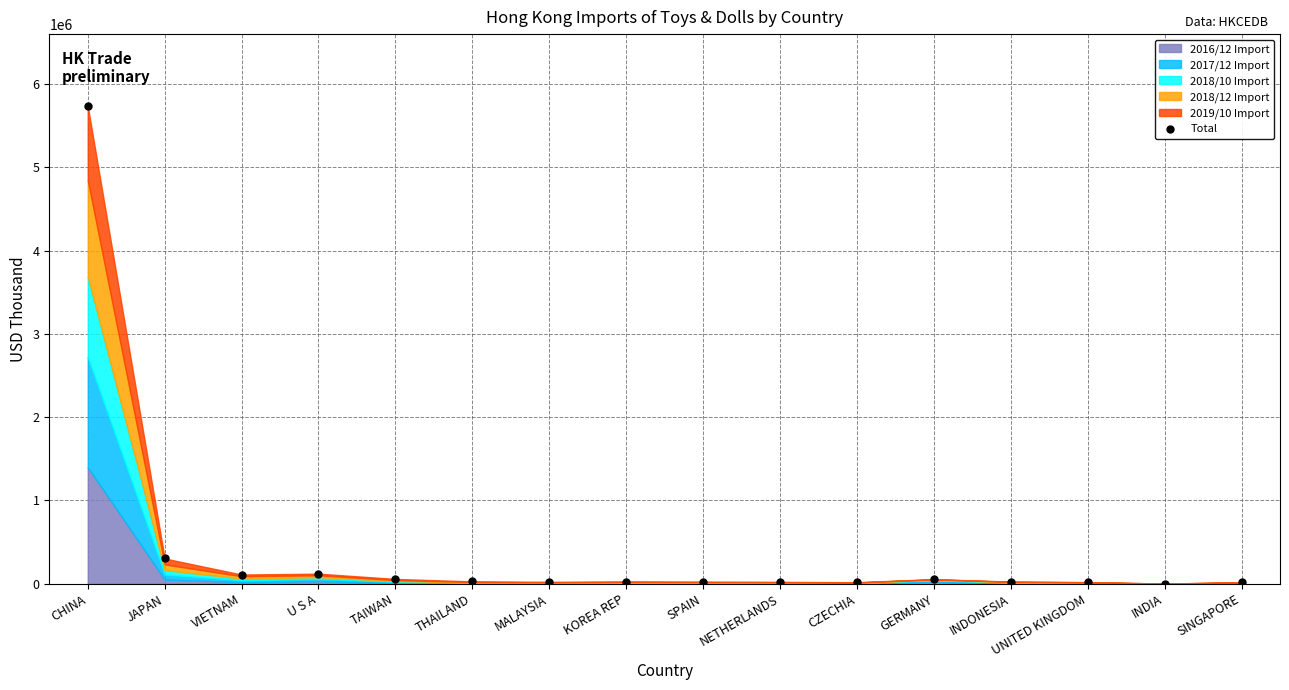

List the labels in order of value, smallest first.

INDIA, SINGAPORE, CZECHIA, UNITED KINGDOM, NETHERLANDS, MALAYSIA, SPAIN, INDONESIA, KOREA REP, THAILAND, GERMANY, TAIWAN, VIETNAM, U S A, JAPAN, CHINA